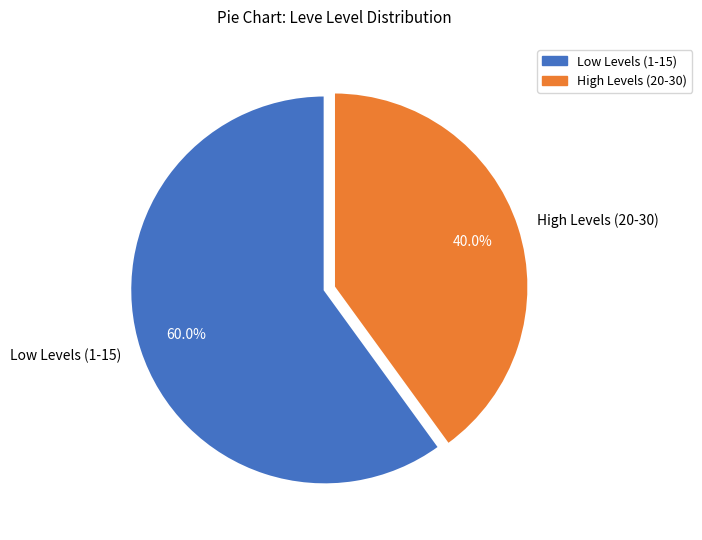

Is there a majority slice in this chart?

Yes